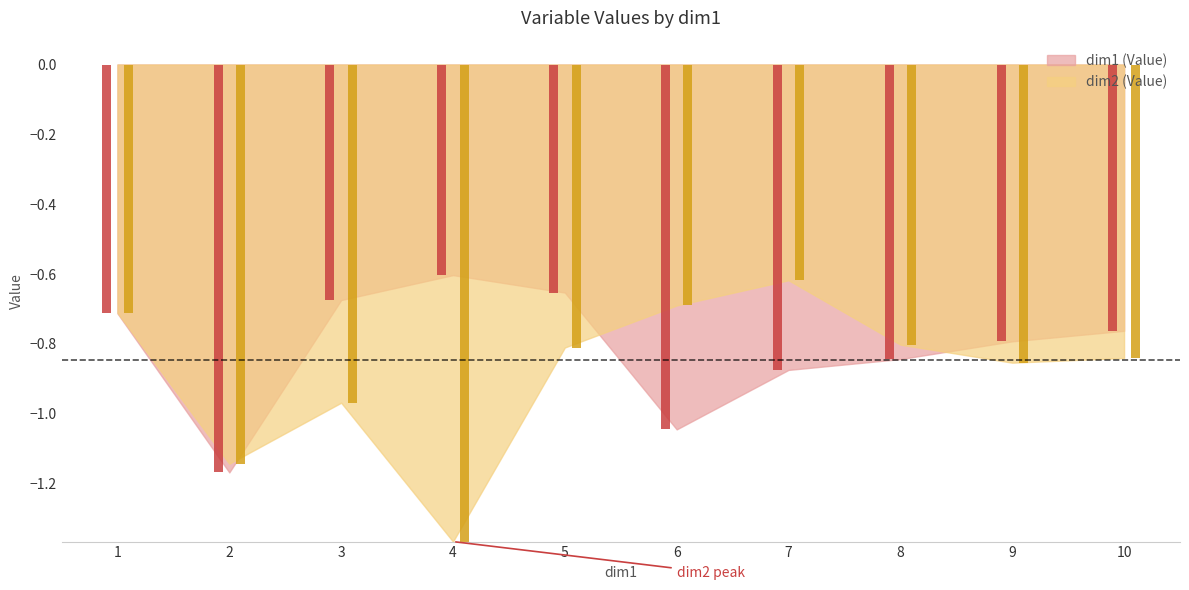

What are all the series names shown in the legend?

dim1 (Value), dim2 (Value)